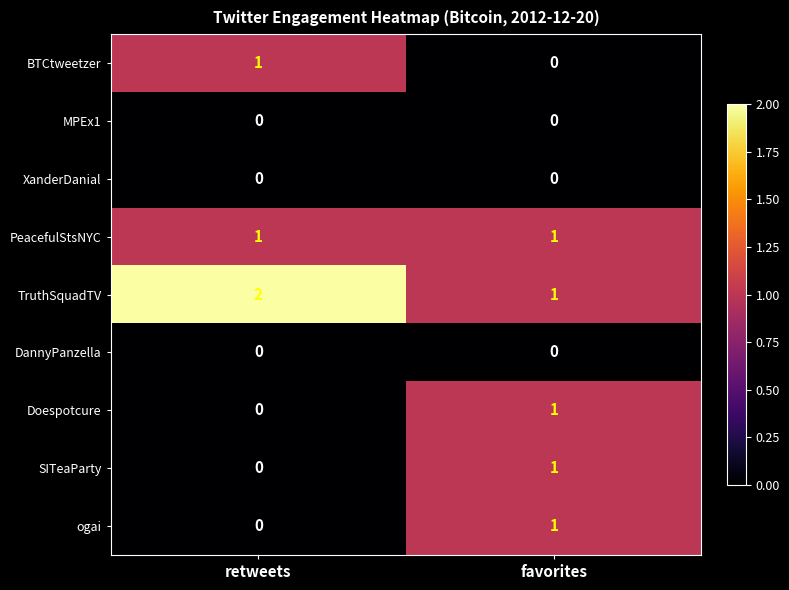

Reading right to left, list all the values displayed in this chart.

BTCtweetzer: favorites=0	retweets=1
MPEx1: favorites=0	retweets=0
XanderDanial: favorites=0	retweets=0
PeacefulStsNYC: favorites=1	retweets=1
TruthSquadTV: favorites=1	retweets=2
DannyPanzella: favorites=0	retweets=0
Doespotcure: favorites=1	retweets=0
SITeaParty: favorites=1	retweets=0
ogai: favorites=1	retweets=0